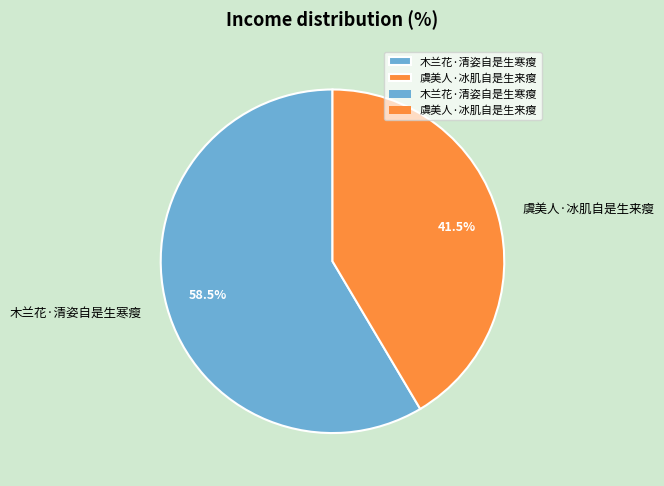

What portion of the pie excludes 木兰花·清姿自是生寒瘦?

41.5%